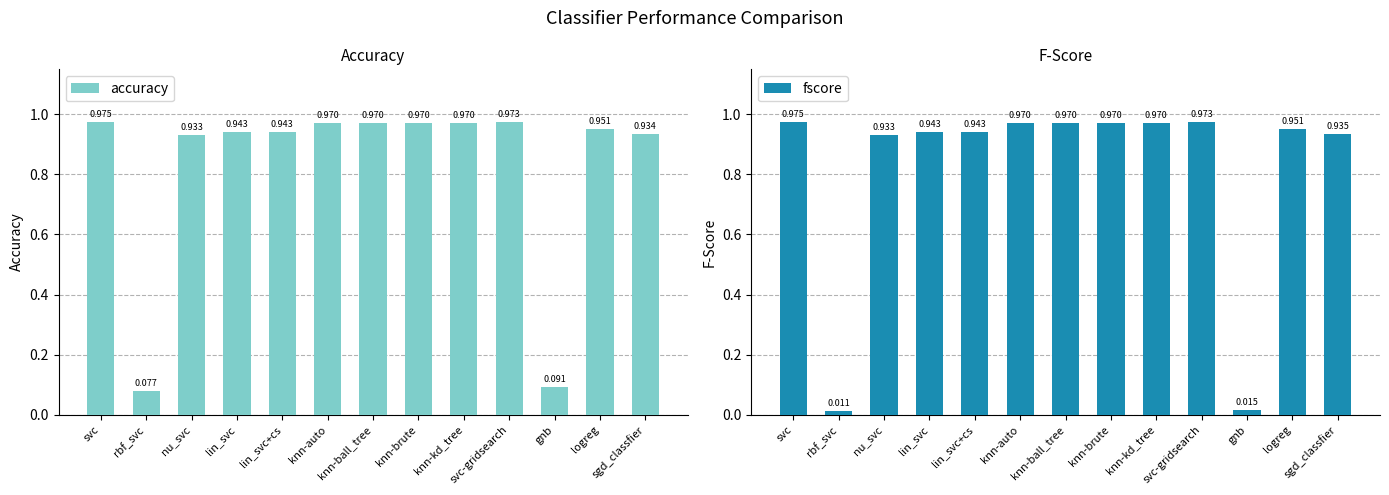

How many bars are there in total?

26